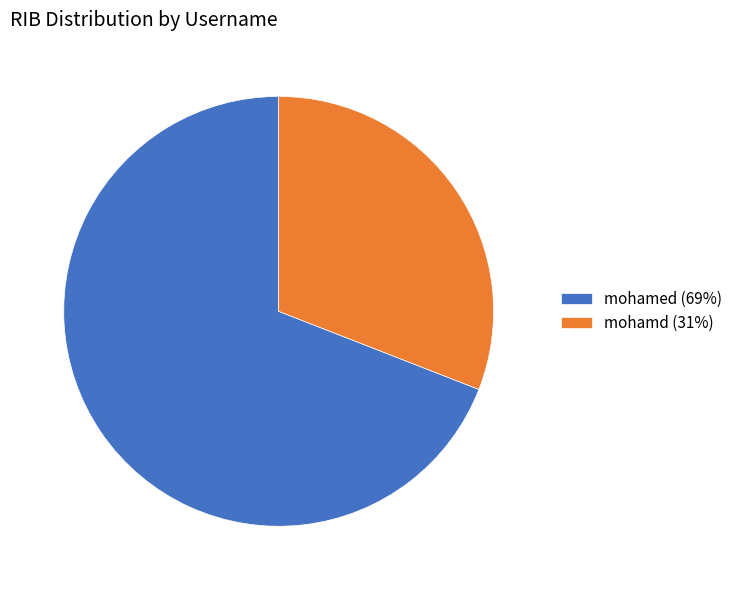

Between mohamd (31%) and mohamed (69%), which is larger?

mohamed (69%)